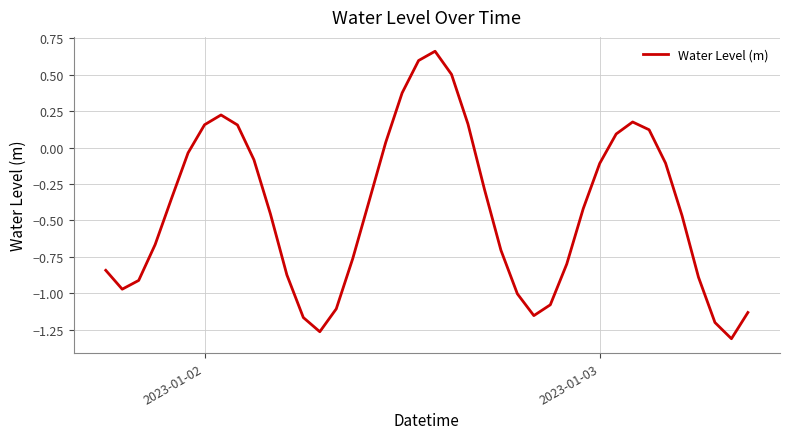

Does the chart display data point markers on the line(s)?

No